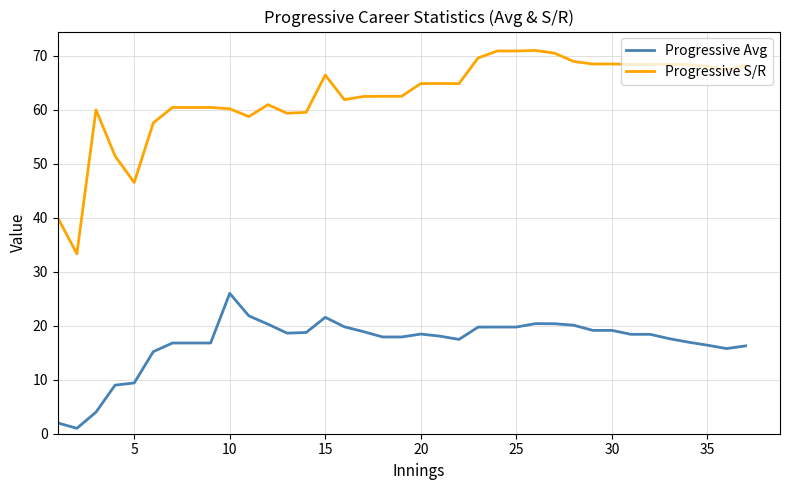

Is this an area chart (filled region under the line)?

No